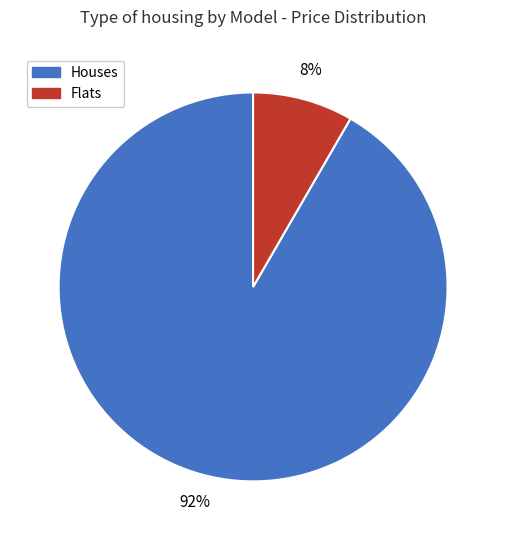

Rank the categories by value from lowest to highest.

Flats, Houses